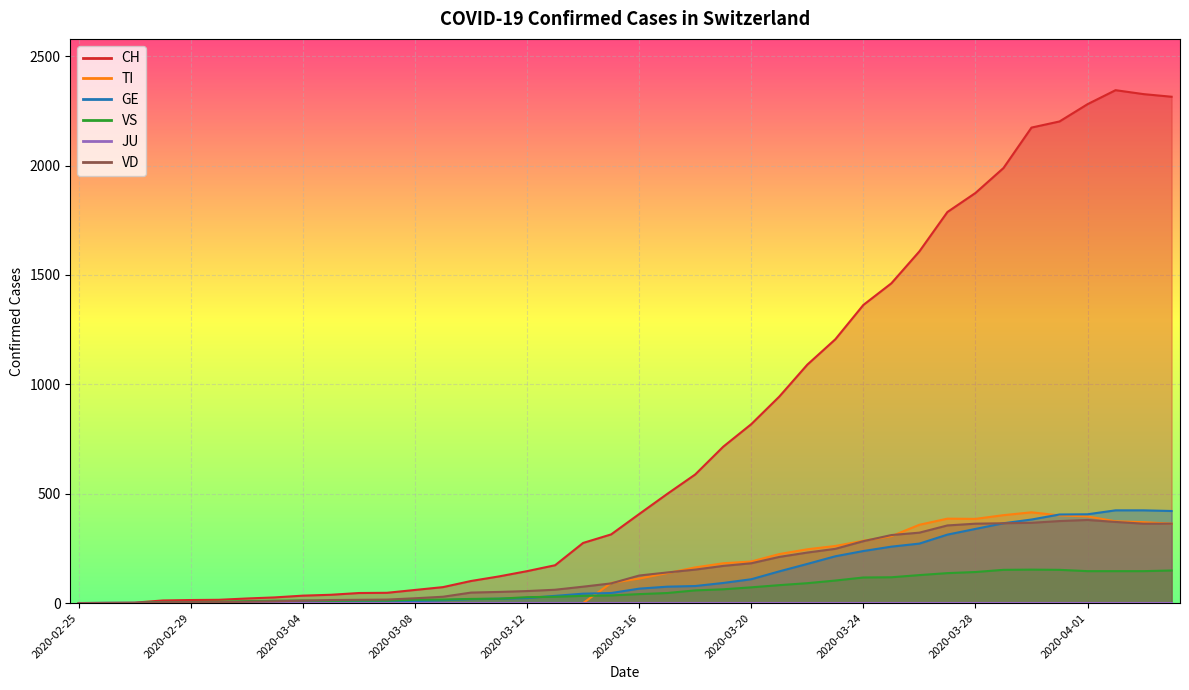

How many positive values does the CH series have?

39